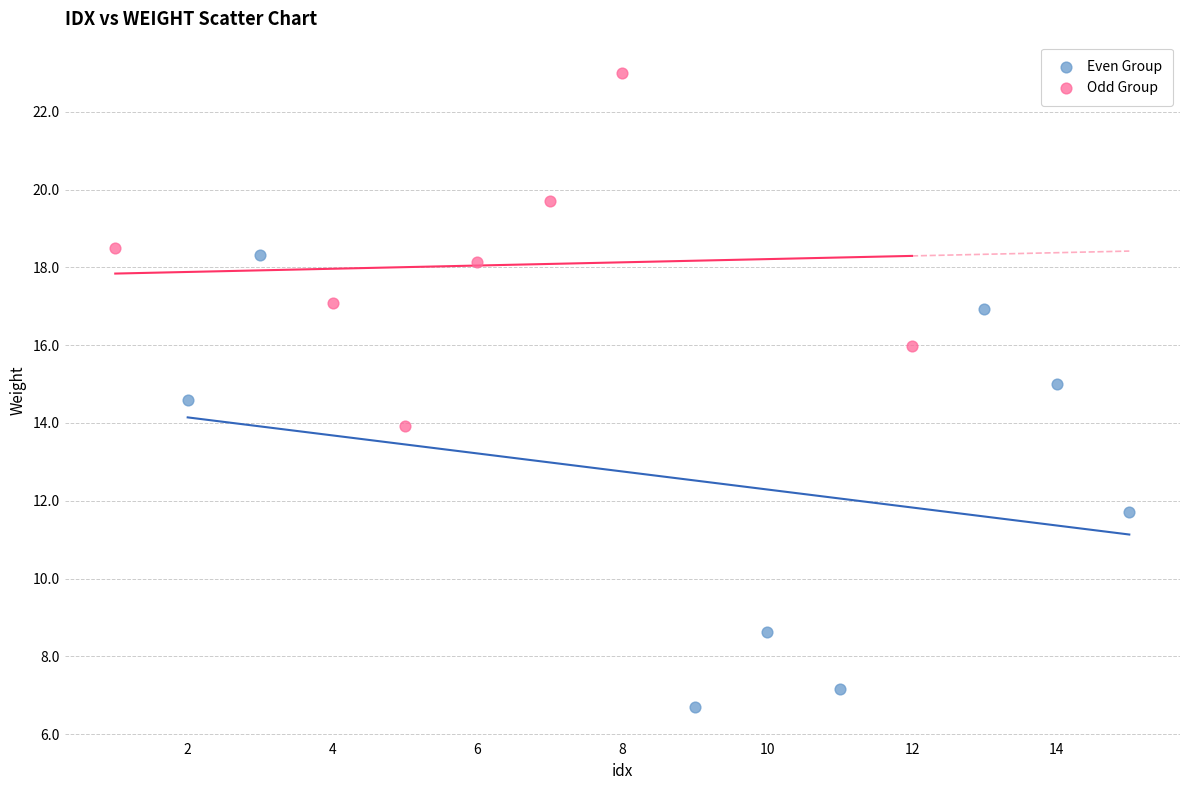

Which series contains the highest Y value?

Odd Group